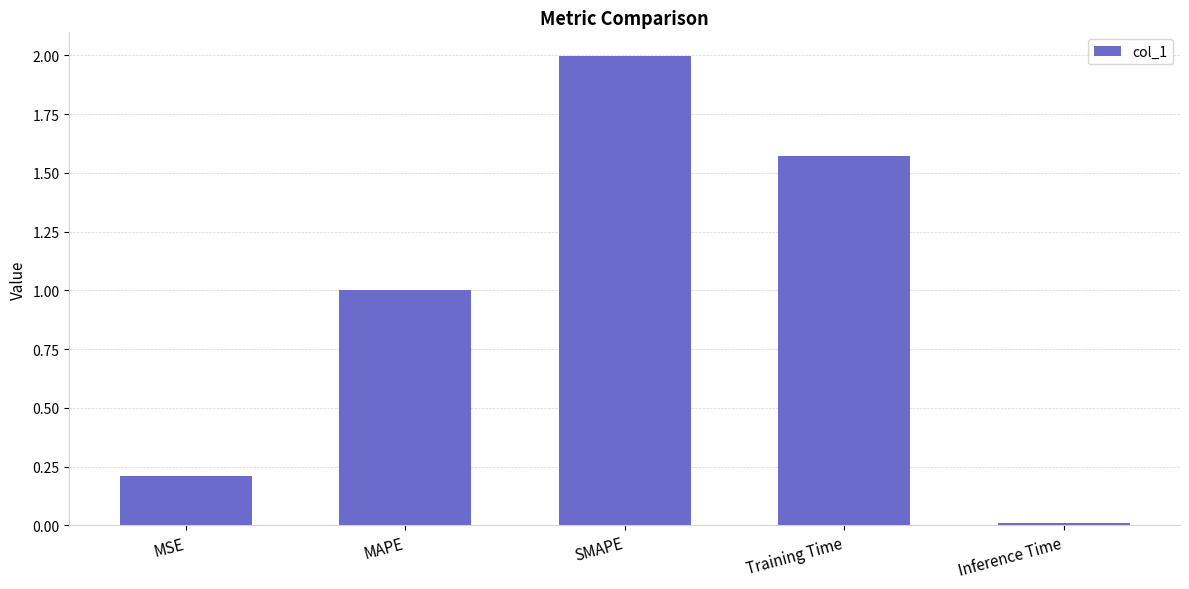

What is the difference between the maximum and minimum values?

2.0